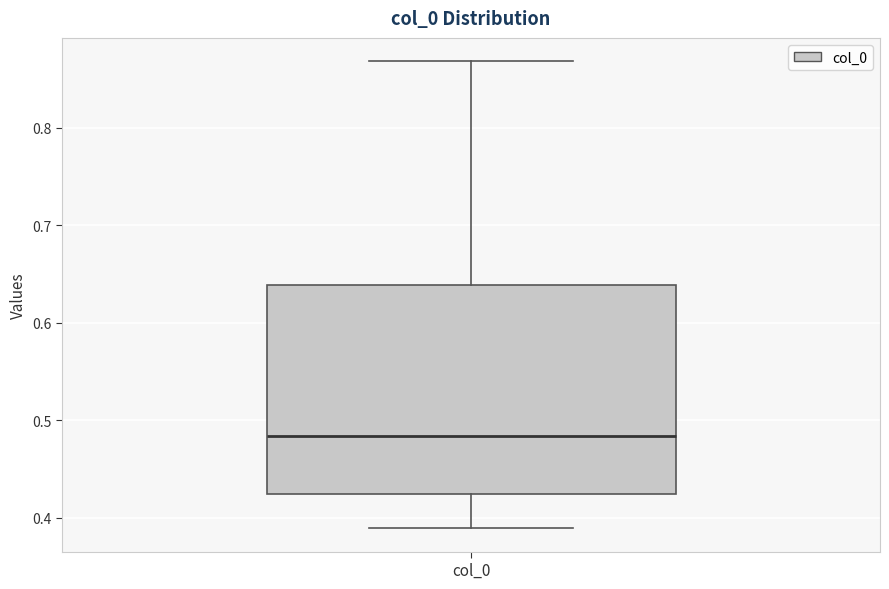

Transcribe this box plot: give where the median line is, the range the box spans, and where the two whiskers end, as read against the y-axis. The values are not printed on the chart, so give them approximately, as read against the axis.

median 0.48, box 0.42 to 0.64, whiskers 0.39 to 0.87